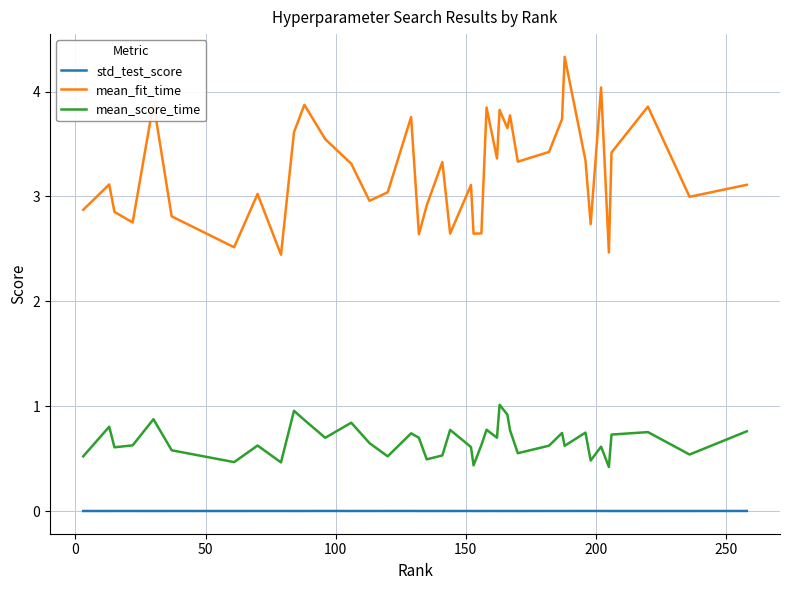

How many series are shown in this chart?

3